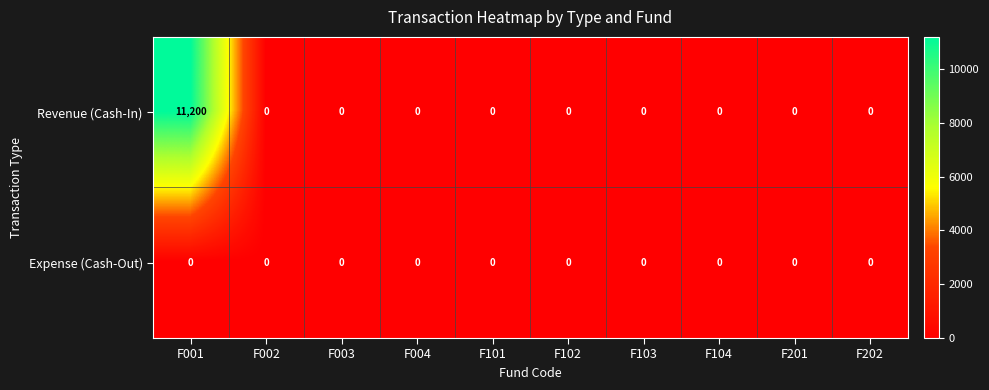

The value of Expense (Cash-Out) at F001 is 0. True or false?

True